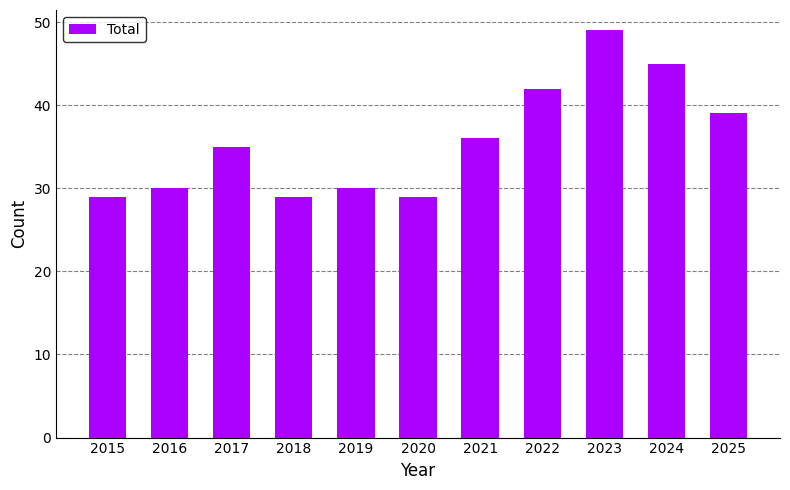

What is the sum of all values?

393